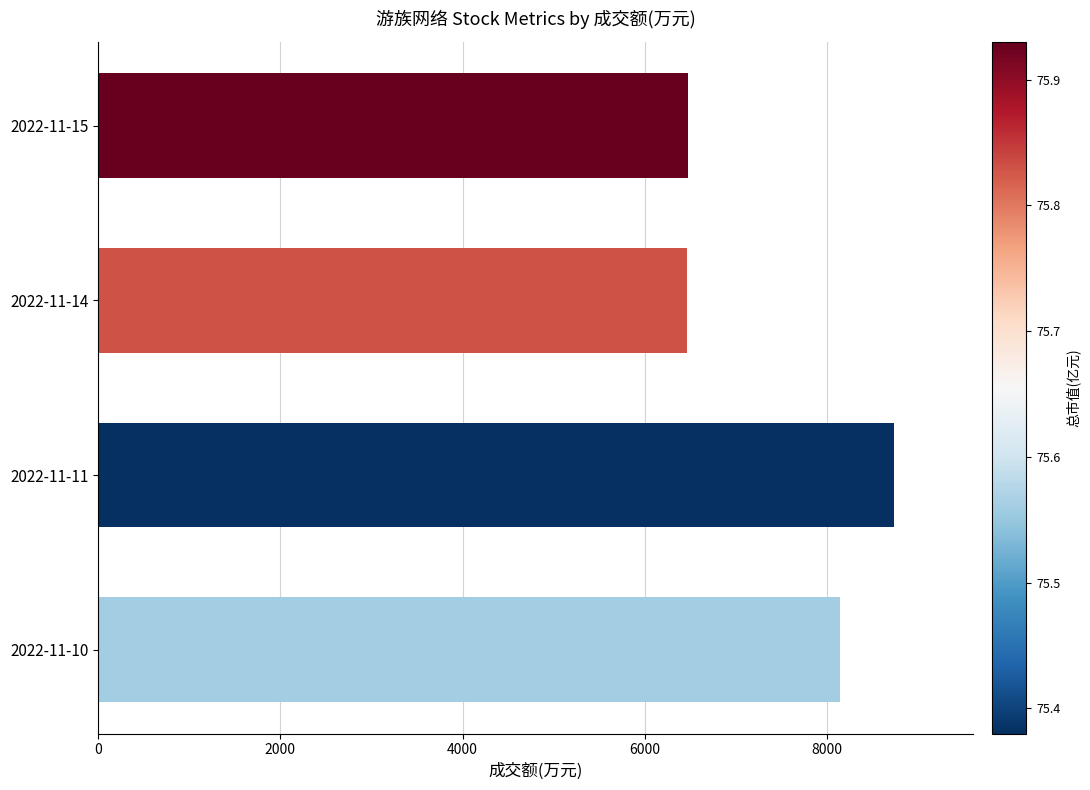

Where is the data nearest to the value 7597?

2022-11-10